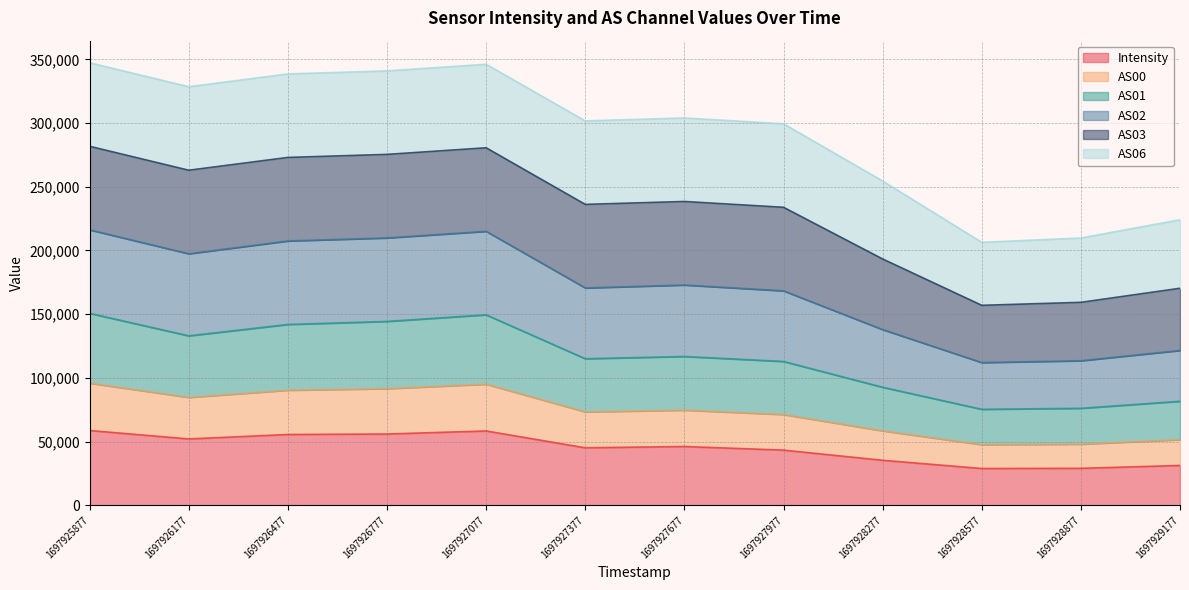

How many interior local peaks does the AS01 series have?

2